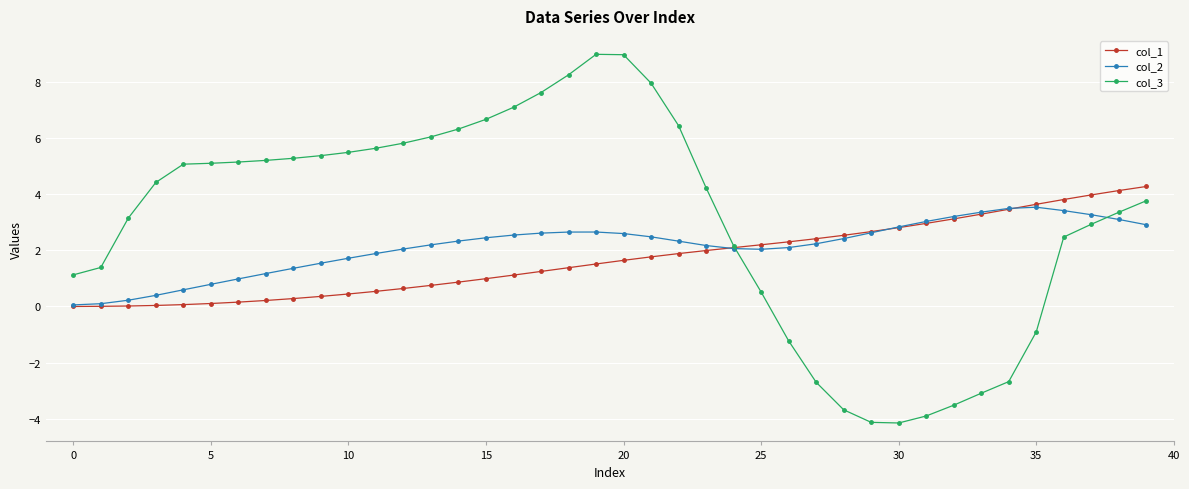

Which series has the largest total across all categories?

col_3